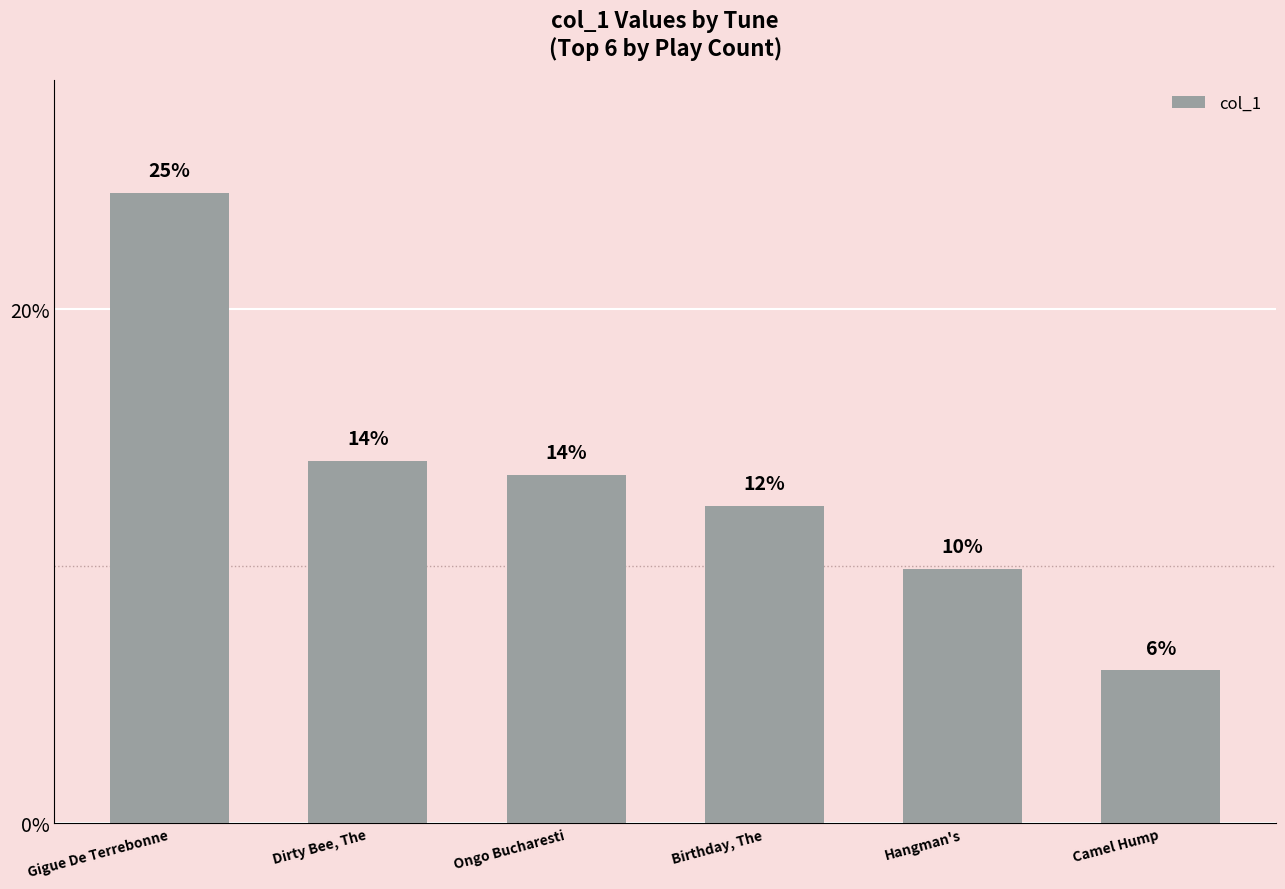

Rank the categories by value from highest to lowest.

Gigue De Terrebonne, Dirty Bee, The, Ongo Bucharesti, Birthday, The, Hangman's, Camel Hump